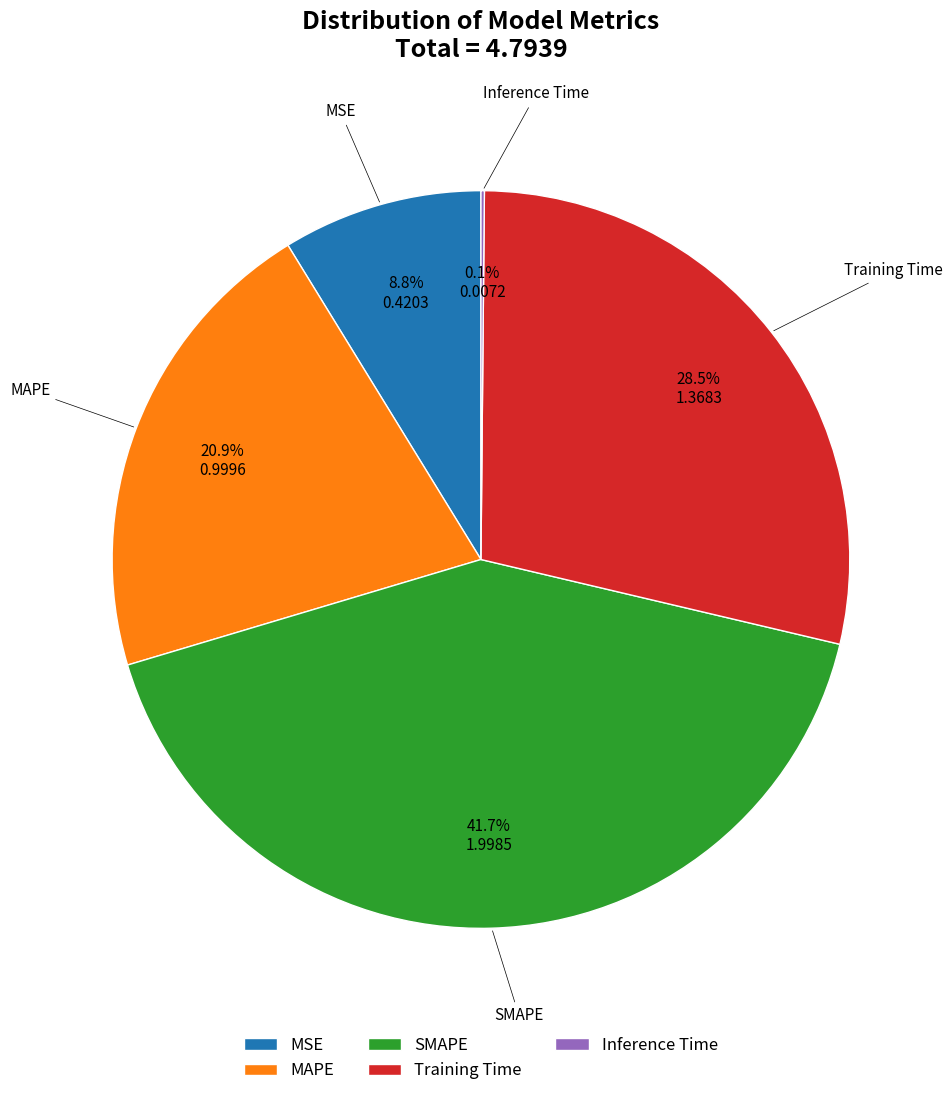

True or false: MAPE accounts for 11% of the total.

False